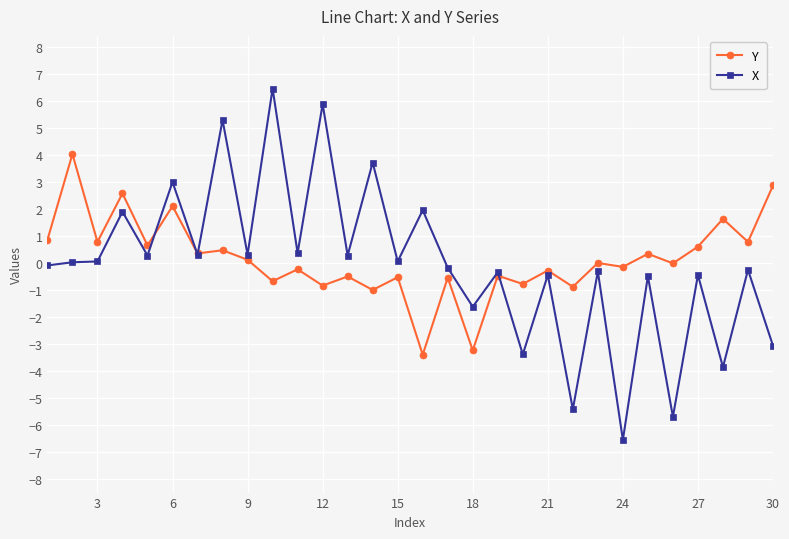

What is the sum of all X values?

-2.6